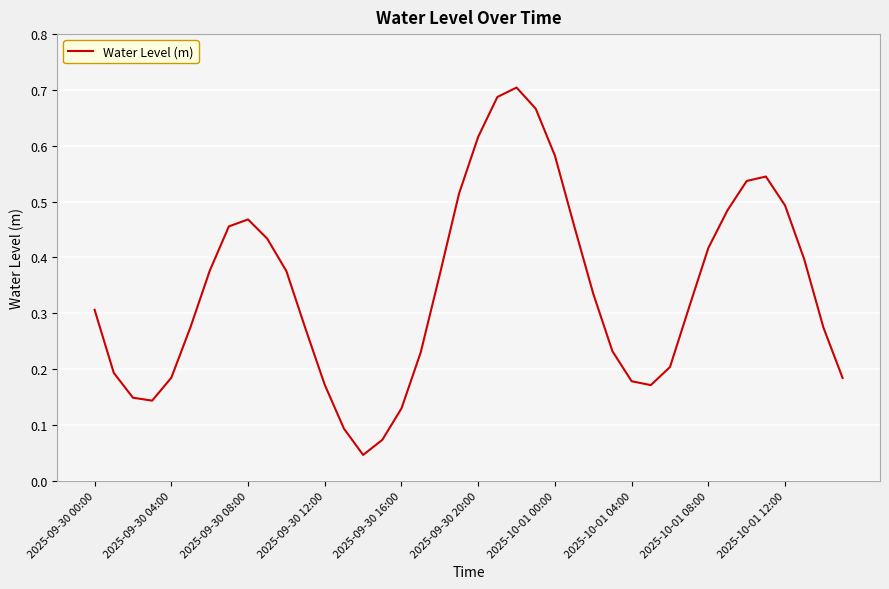

Is it true that the value at 2025-10-01 00:00 is 0.2?

False